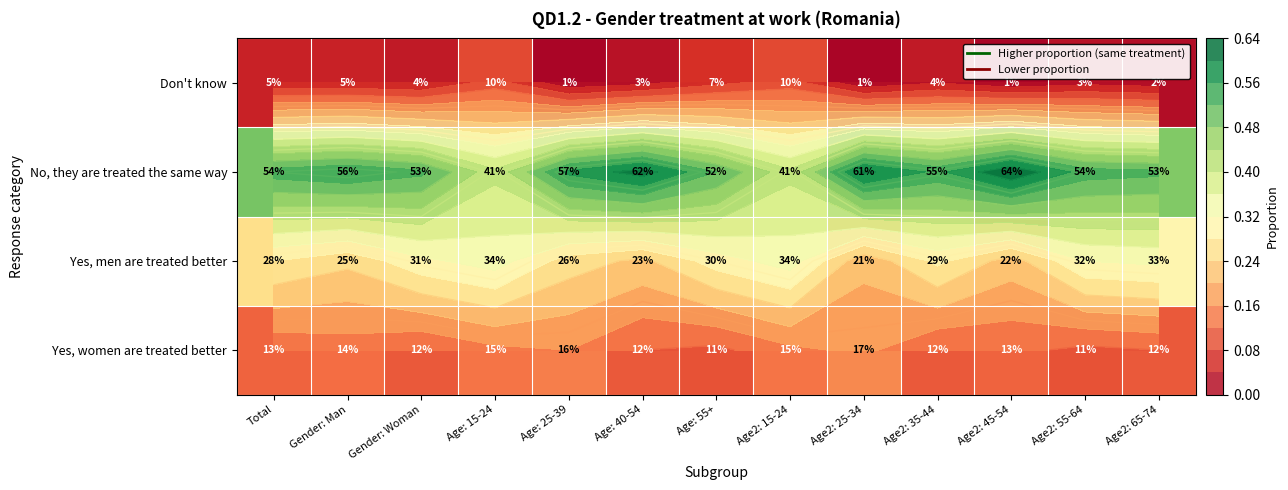

What is the spread (max minus min) of values at Age: 55+?

0.5